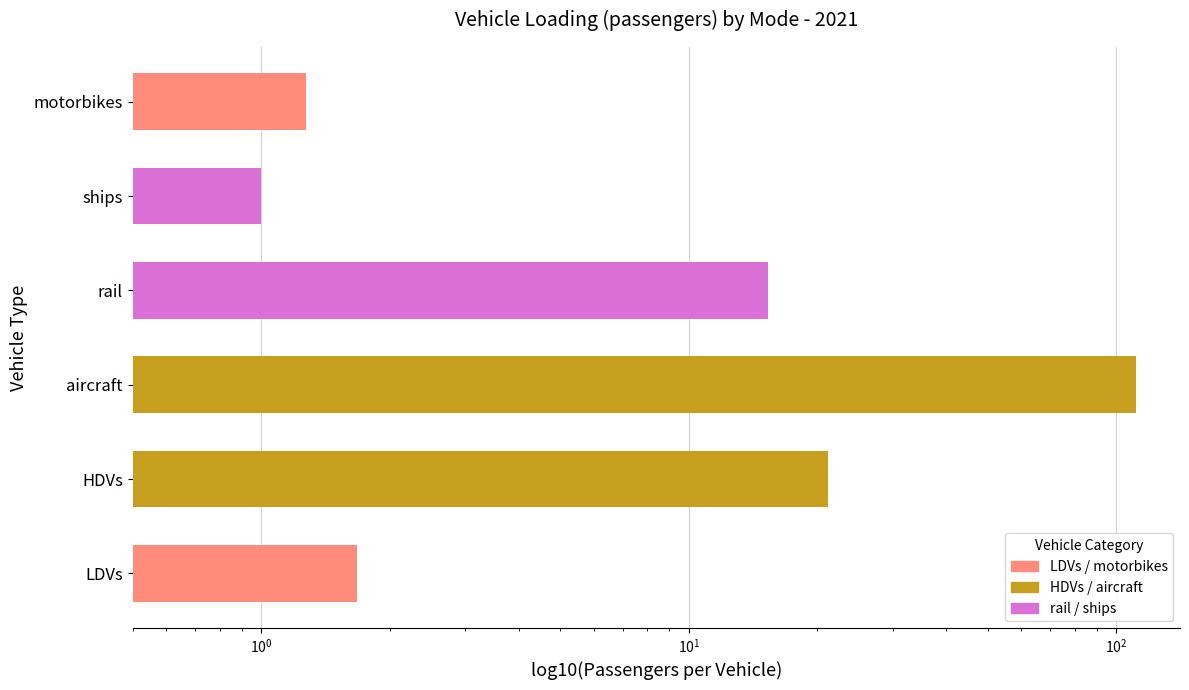

At which category does the chart reach its peak across all series?

aircraft